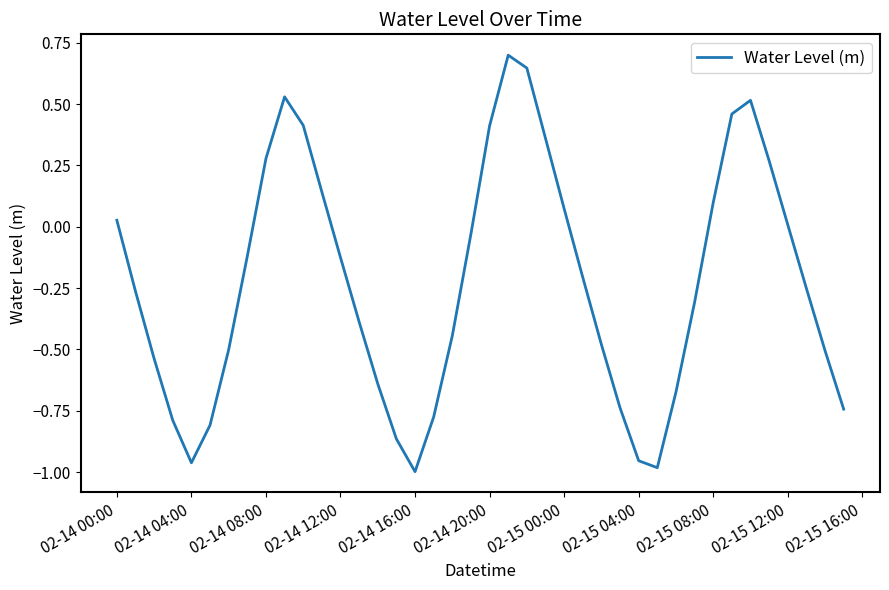

What is the difference between the maximum and minimum values?

1.7